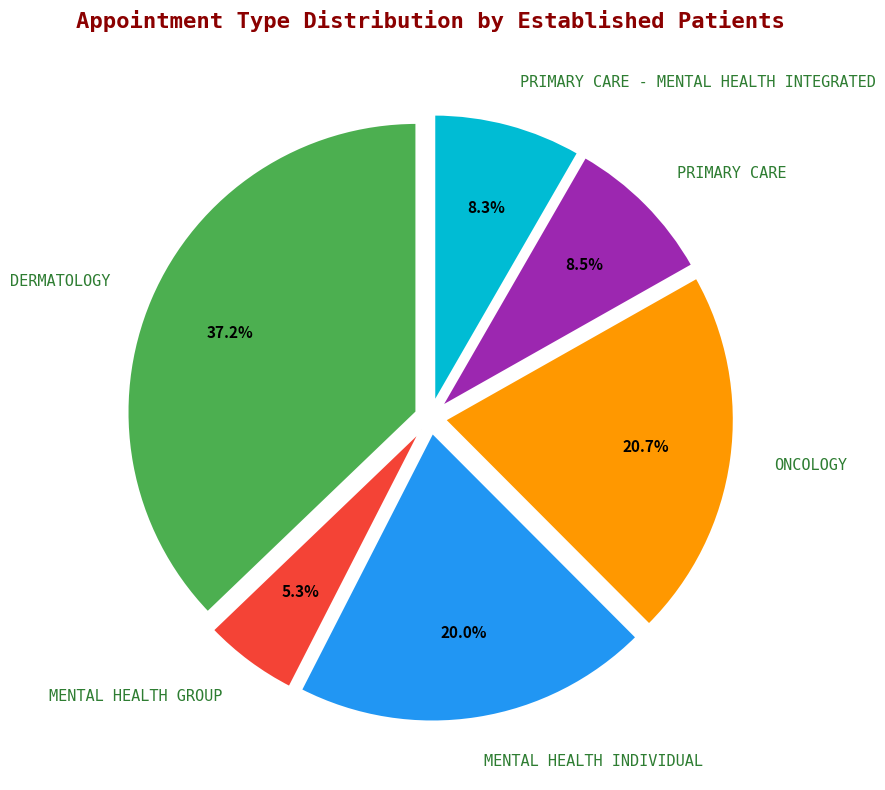

Which category has the biggest portion of the pie?

DERMATOLOGY